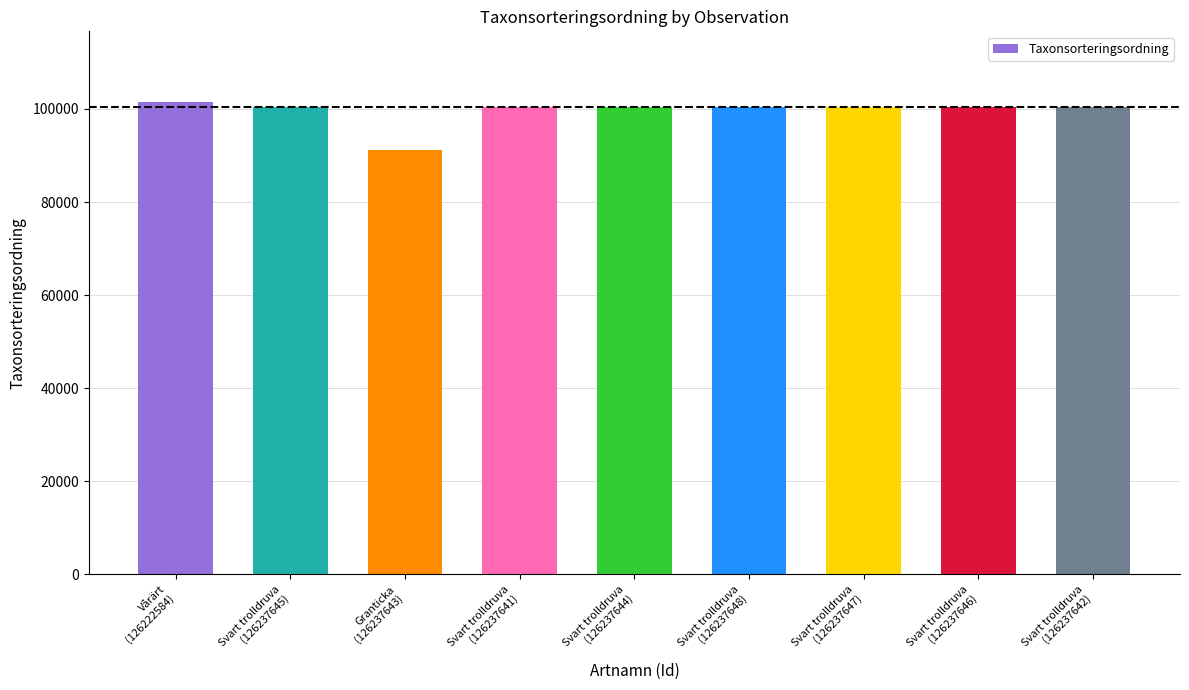

At which category does the chart reach its peak across all series?

Vårärt
(126222584)